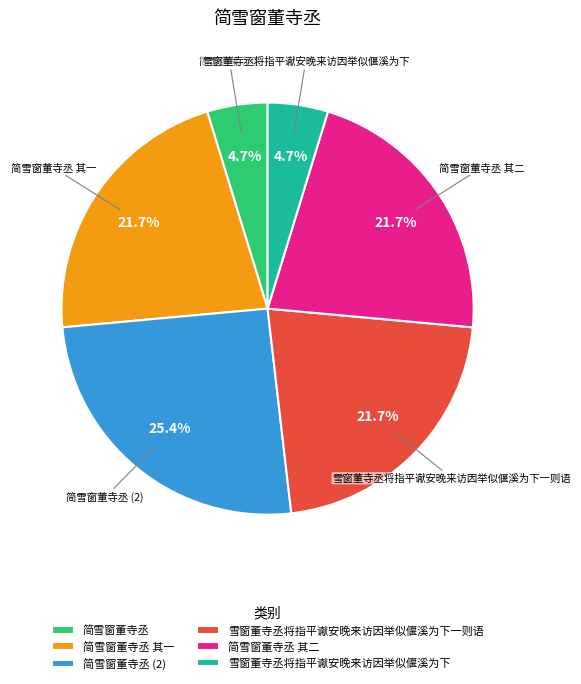

Is the sum of 简雪窗董寺丞 其一 and 雪窗董寺丞将指平谳安晚来访因举似偃溪为下 greater than half?

No